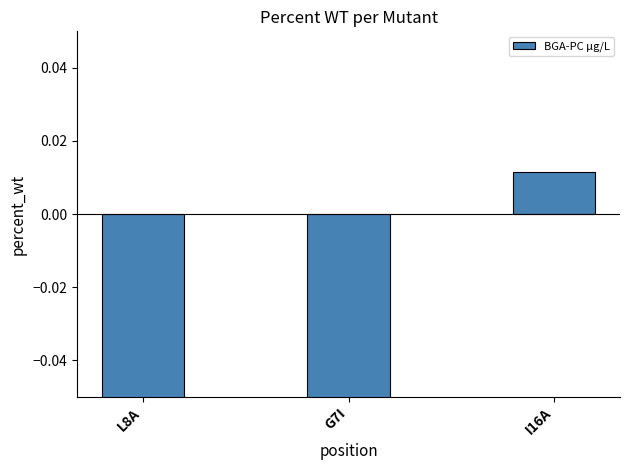

Reading right to left, list all the values displayed in this chart.

0.0	-0.5	-0.5